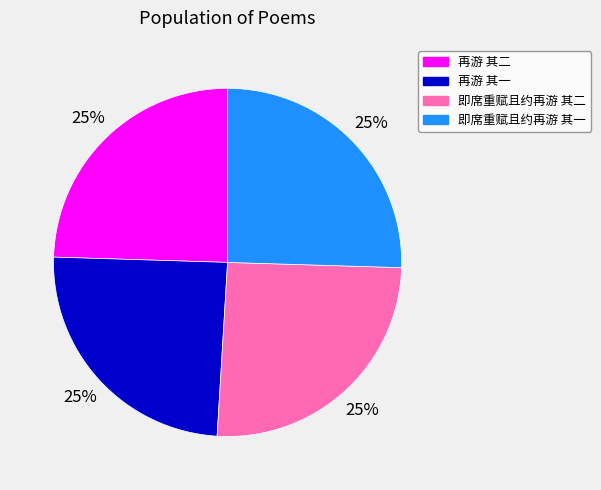

Is it true that 再游 其二 is 34% of the pie?

False